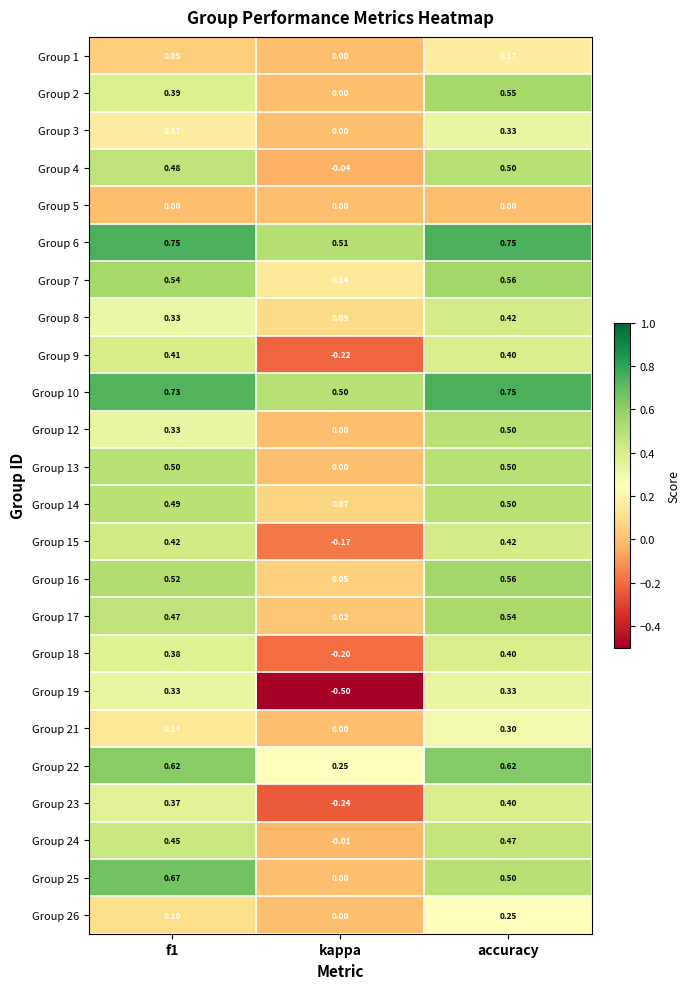

At which label does Group 16 reach its minimum?

kappa